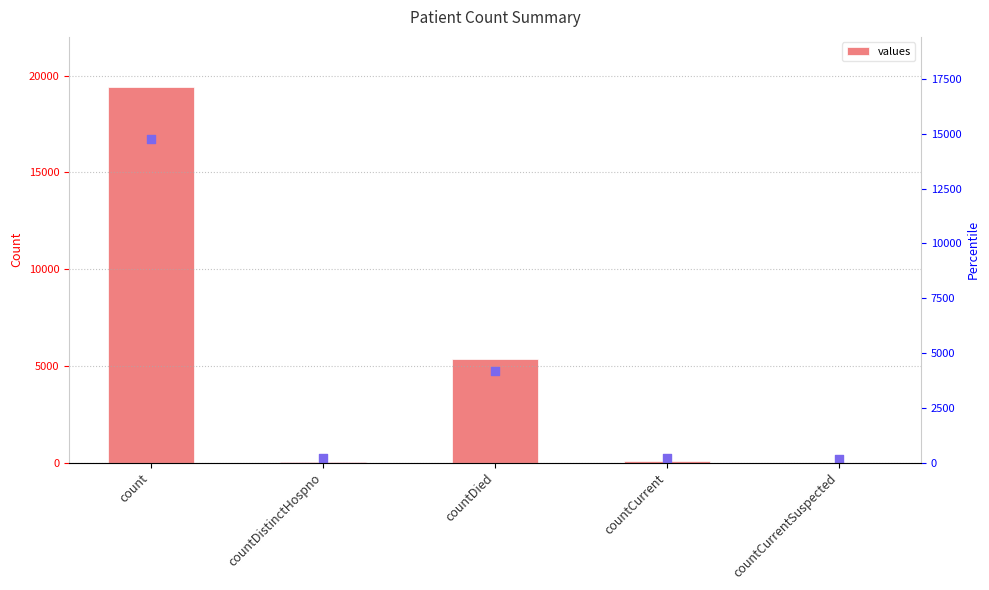

Which series reaches the minimum Y coordinate?

values